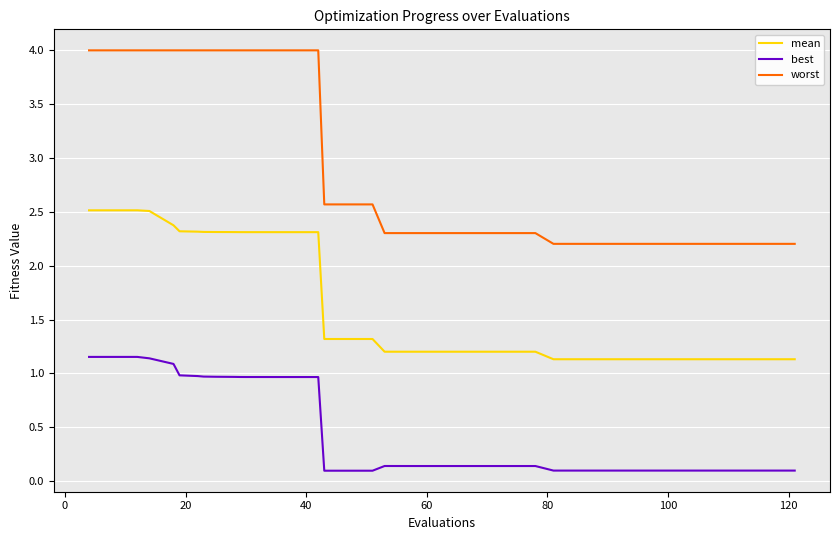

True or false: best and mean intersect in this chart.

False